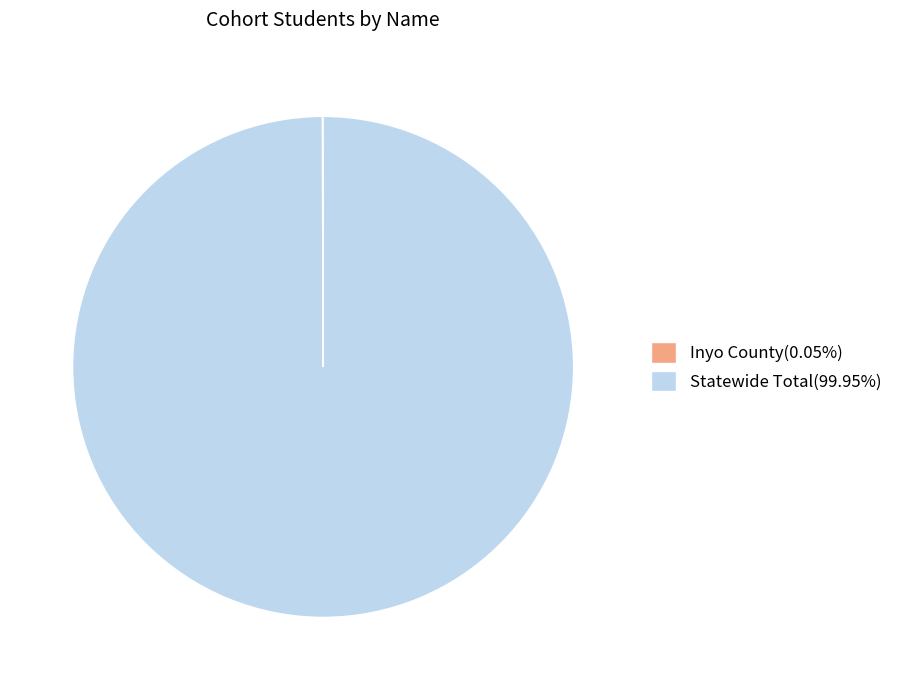

Is there any slice that represents more than half of the pie?

Yes